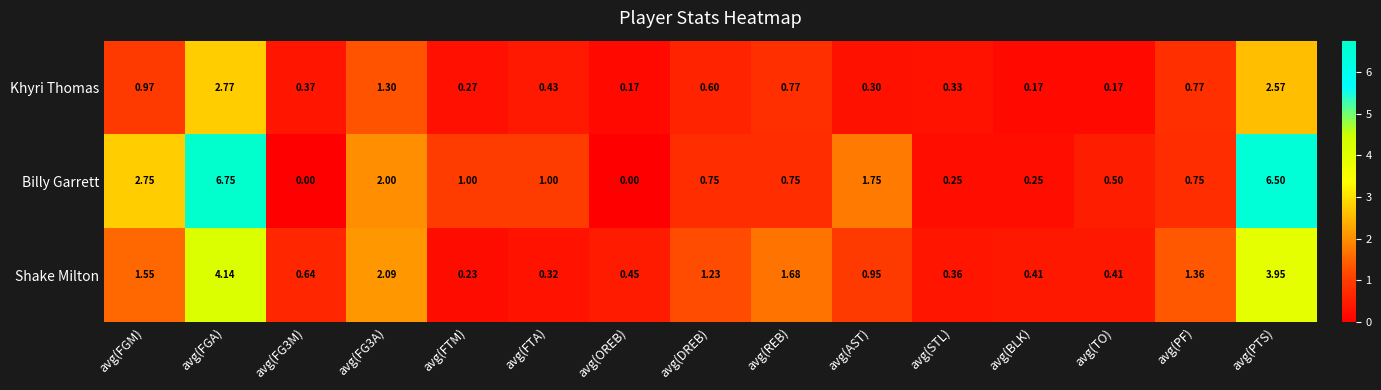

List the series in order of their peak value, highest first.

Billy Garrett, Shake Milton, Khyri Thomas